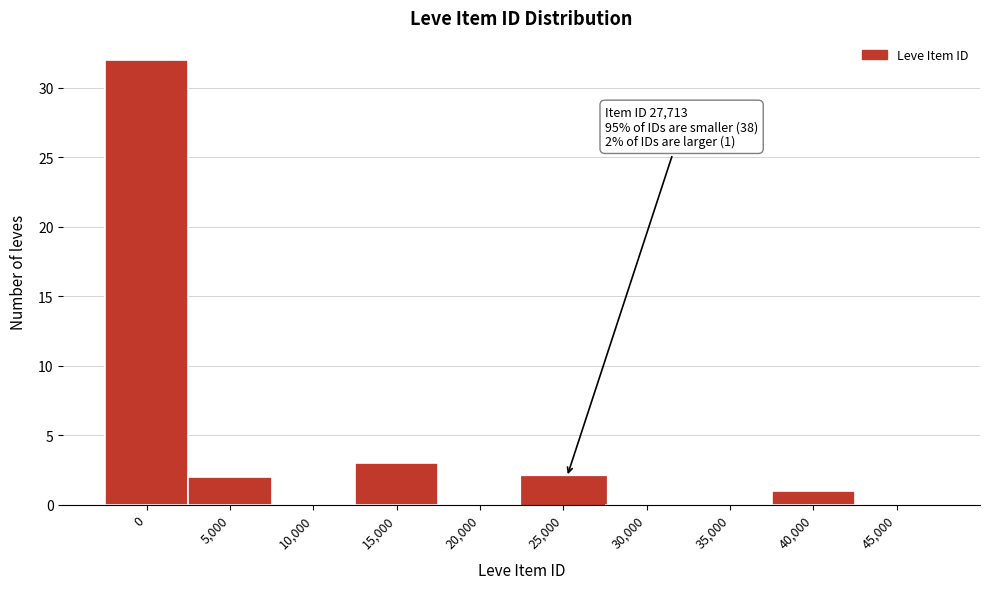

Reading left to right, list all the values displayed in this chart.

0=32	5,000=2	10,000=0	15,000=3	20,000=0	25,000=2	30,000=0	35,000=0	40,000=1	45,000=0